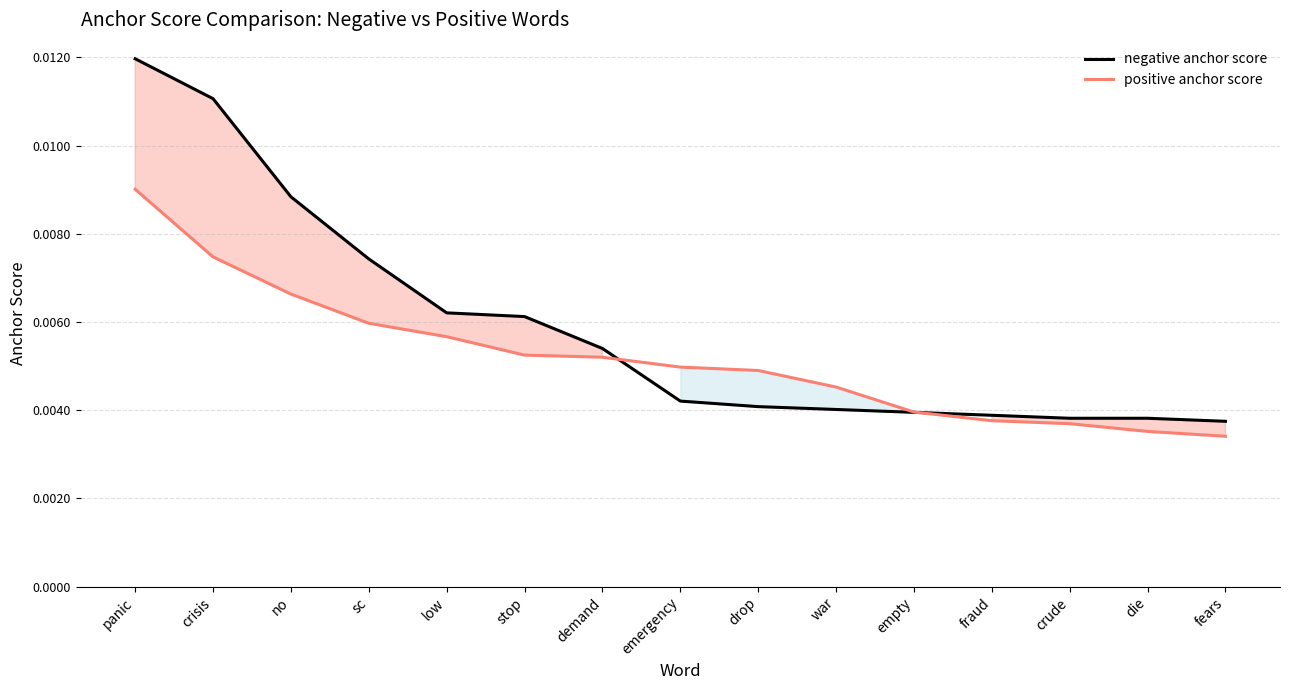

At which label is negative anchor score closest to 0?

fears